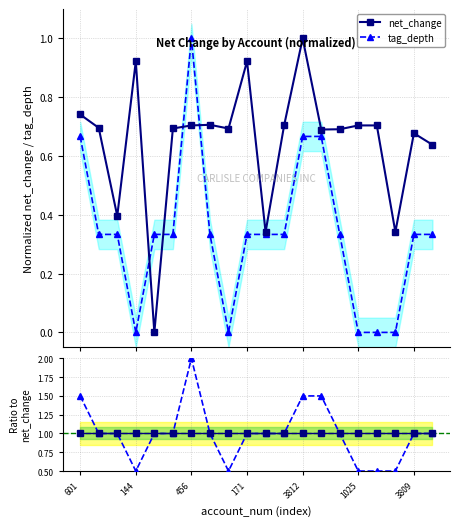

What is the maximum value for net_change?

1.0